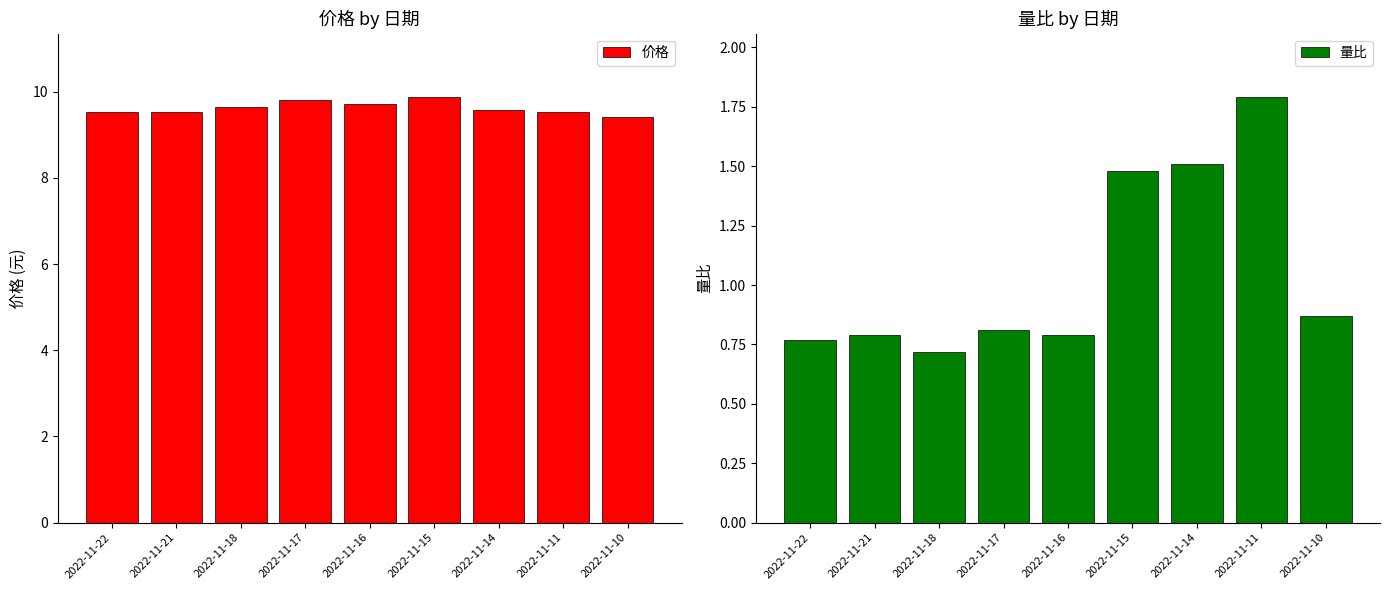

What are all the series names shown in the legend?

价格, 量比